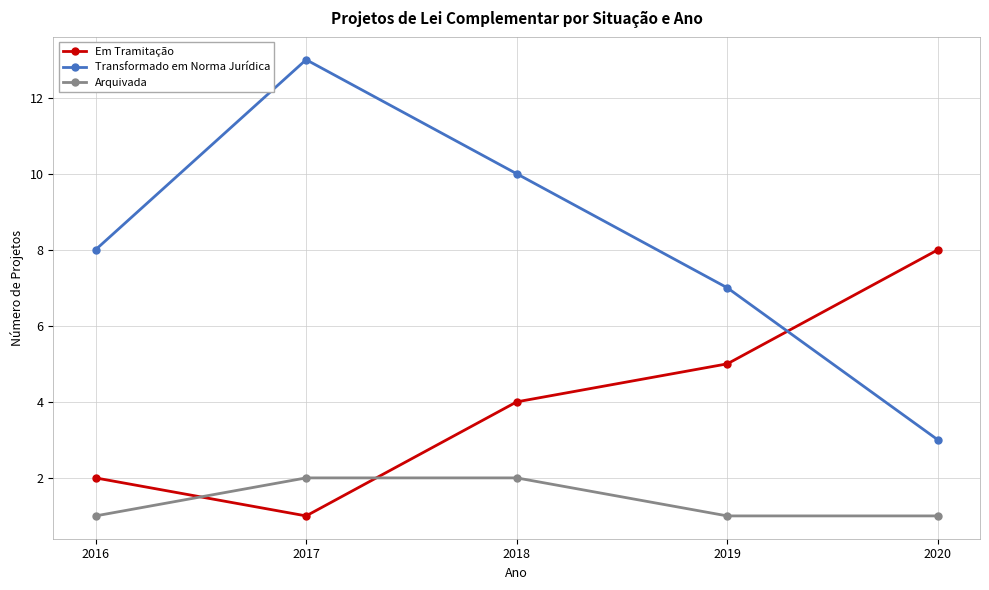

What is the value of the Arquivada point at the 4th from the left?

1